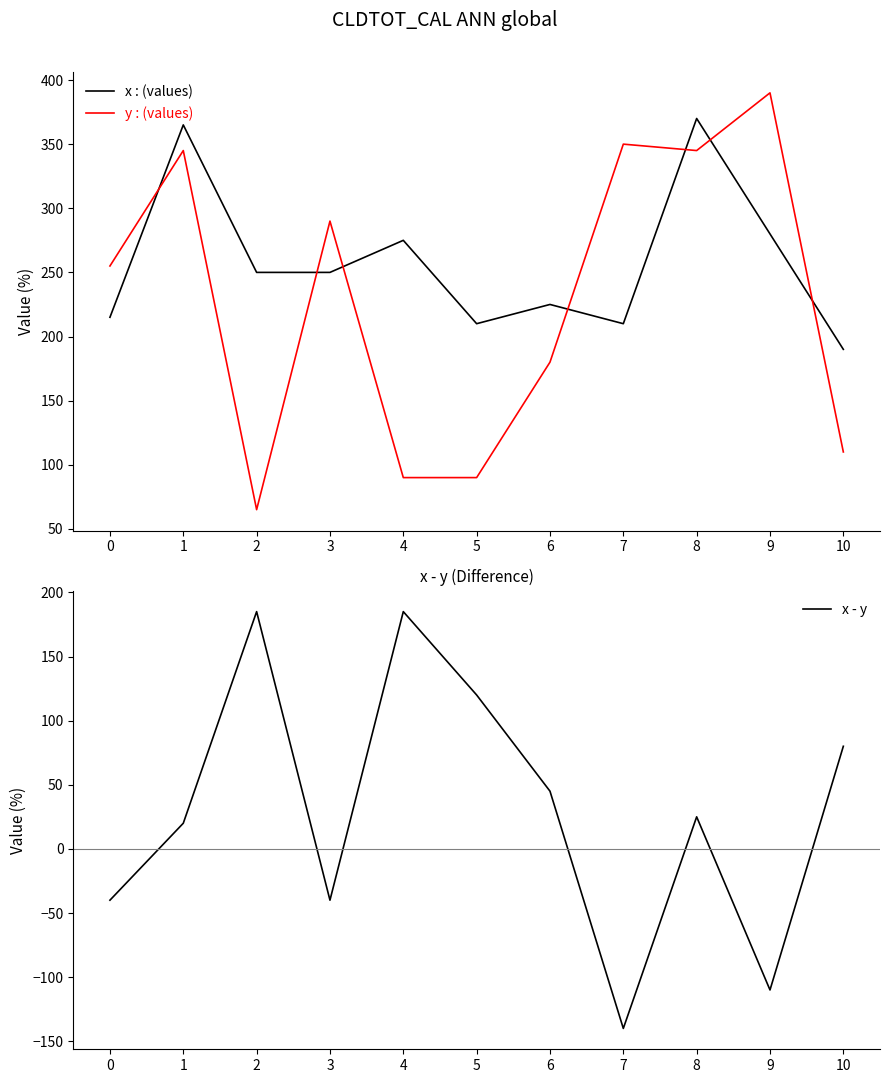

What are all the series names shown in the legend?

x : (values), y : (values), x - y